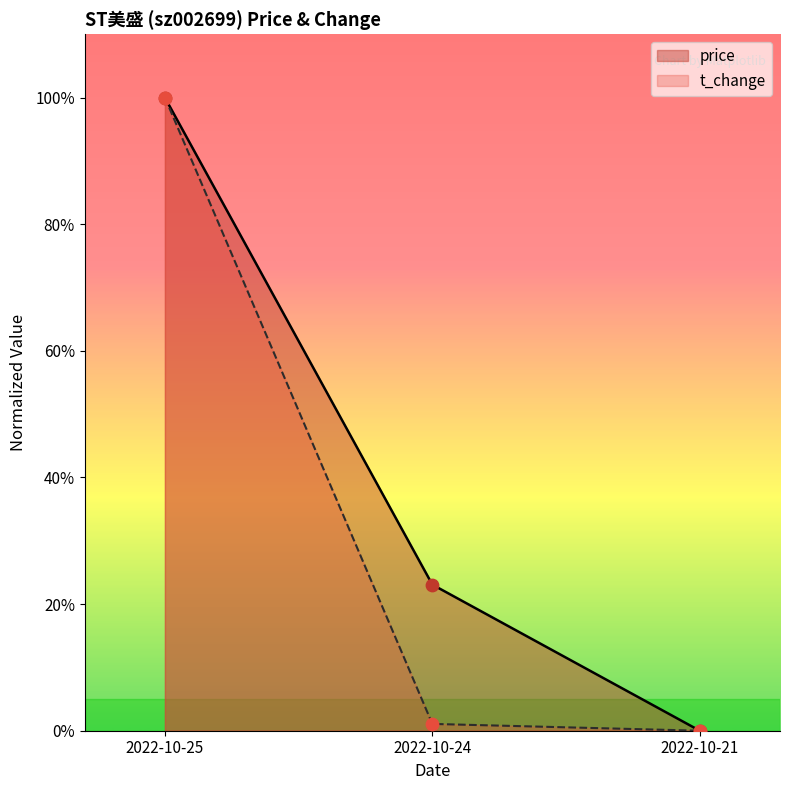

Which series contains the lowest Y value?

price